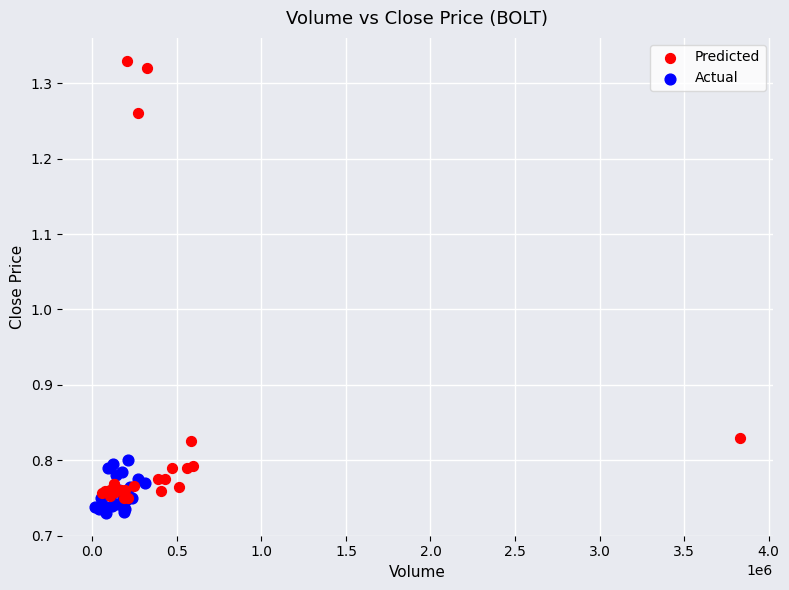

Which series has the largest Y range (max minus min)?

Predicted